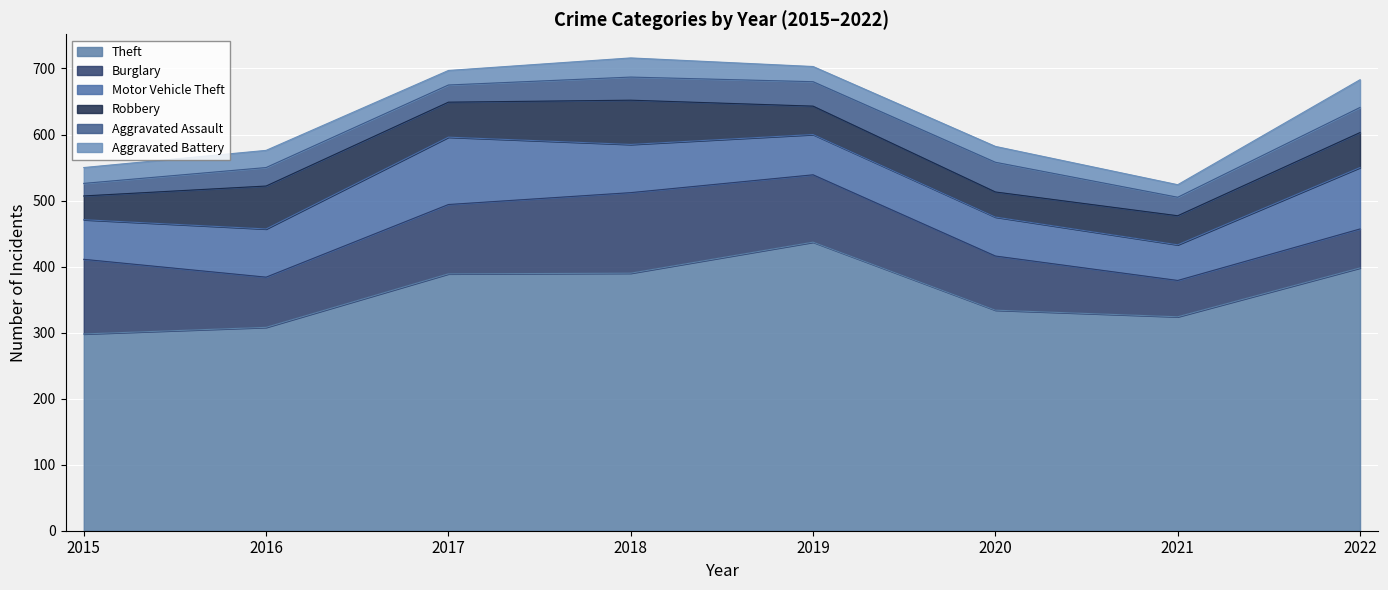

At which label is Theft closest to 367?

2017